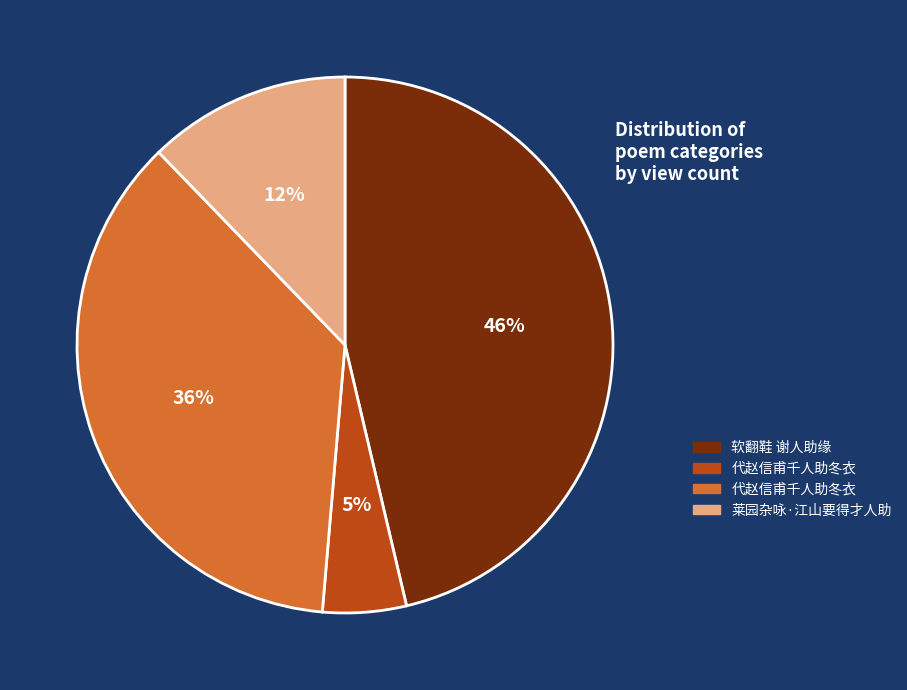

Is there any slice that represents more than half of the pie?

No